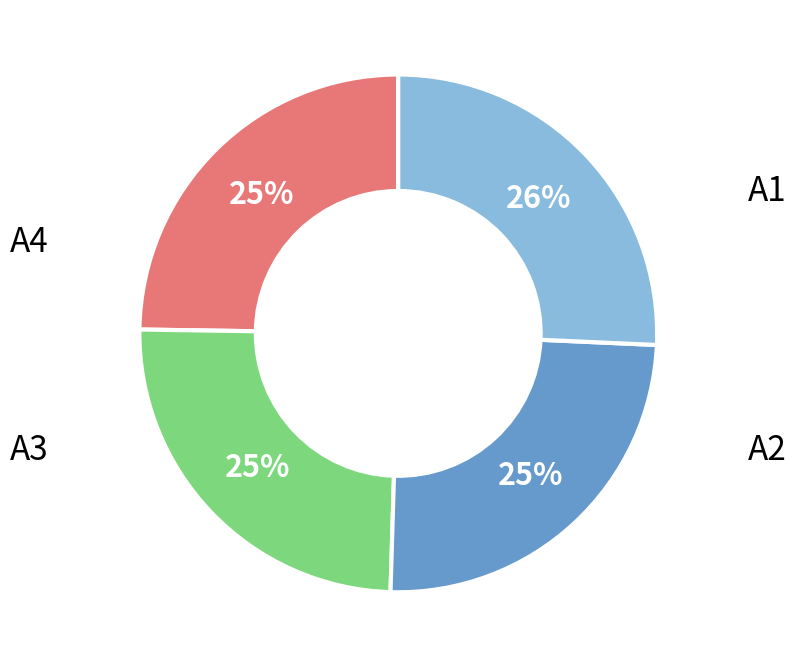

How many slices are in this pie chart?

4